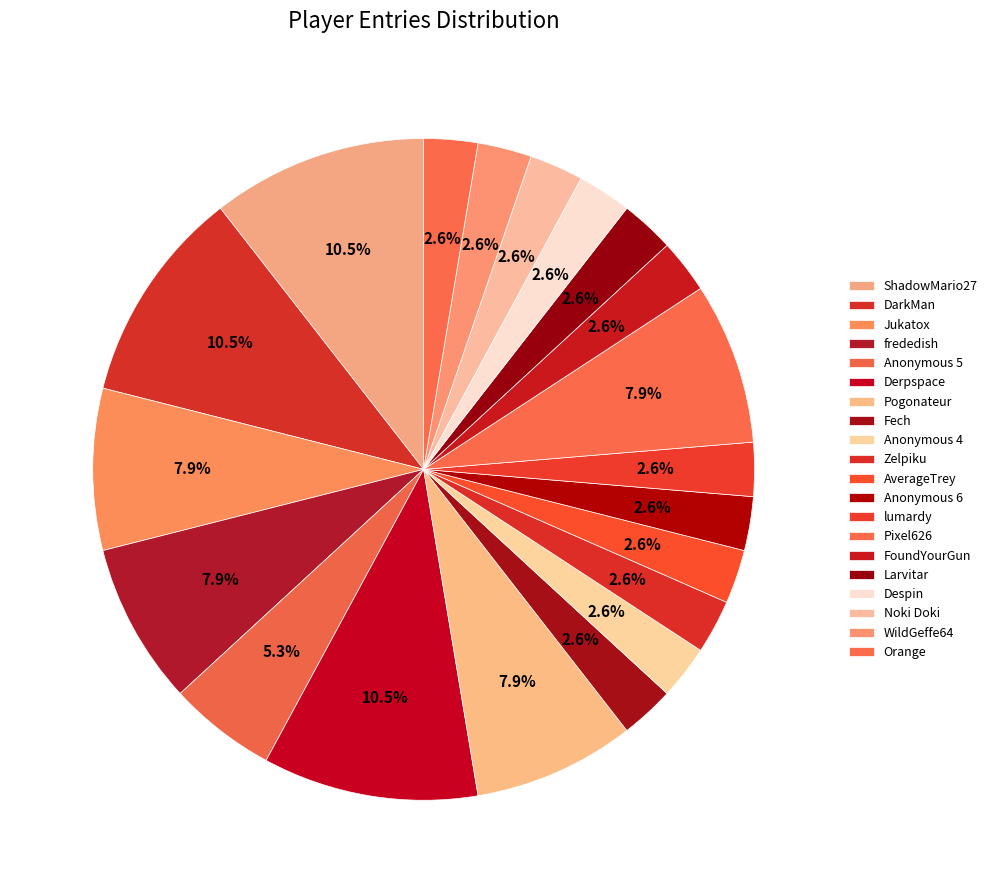

Does Anonymous 6 account for over 50% of the chart?

No